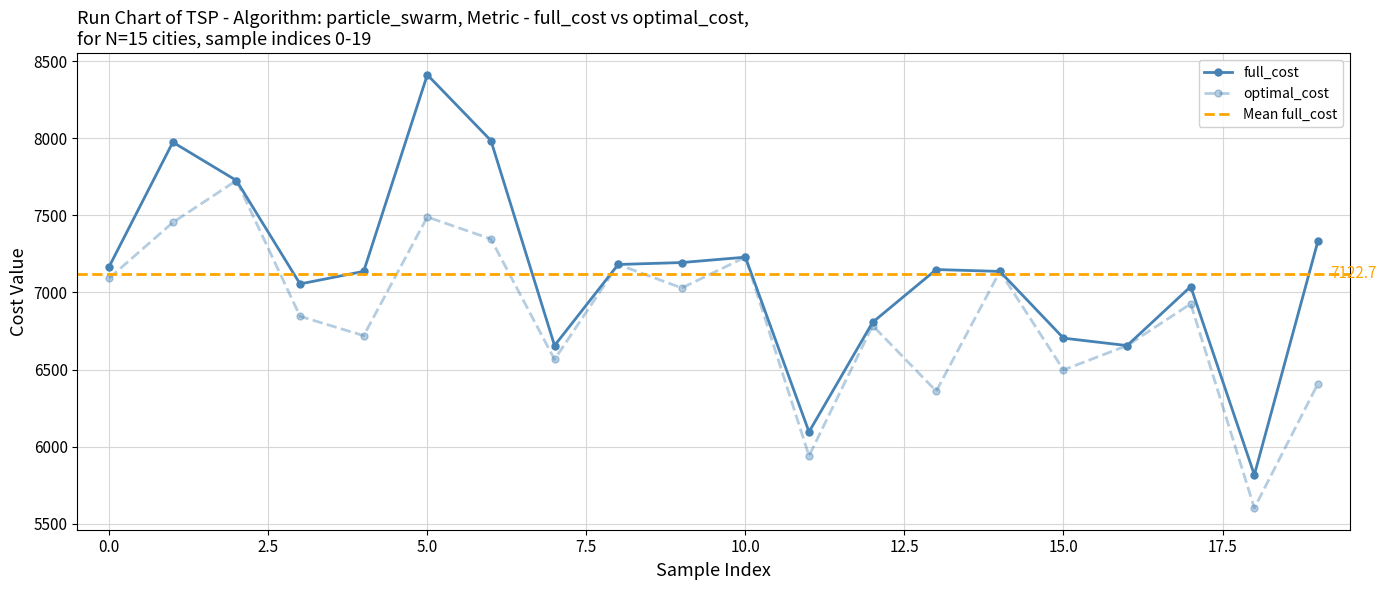

How many lines are shown in the chart?

2